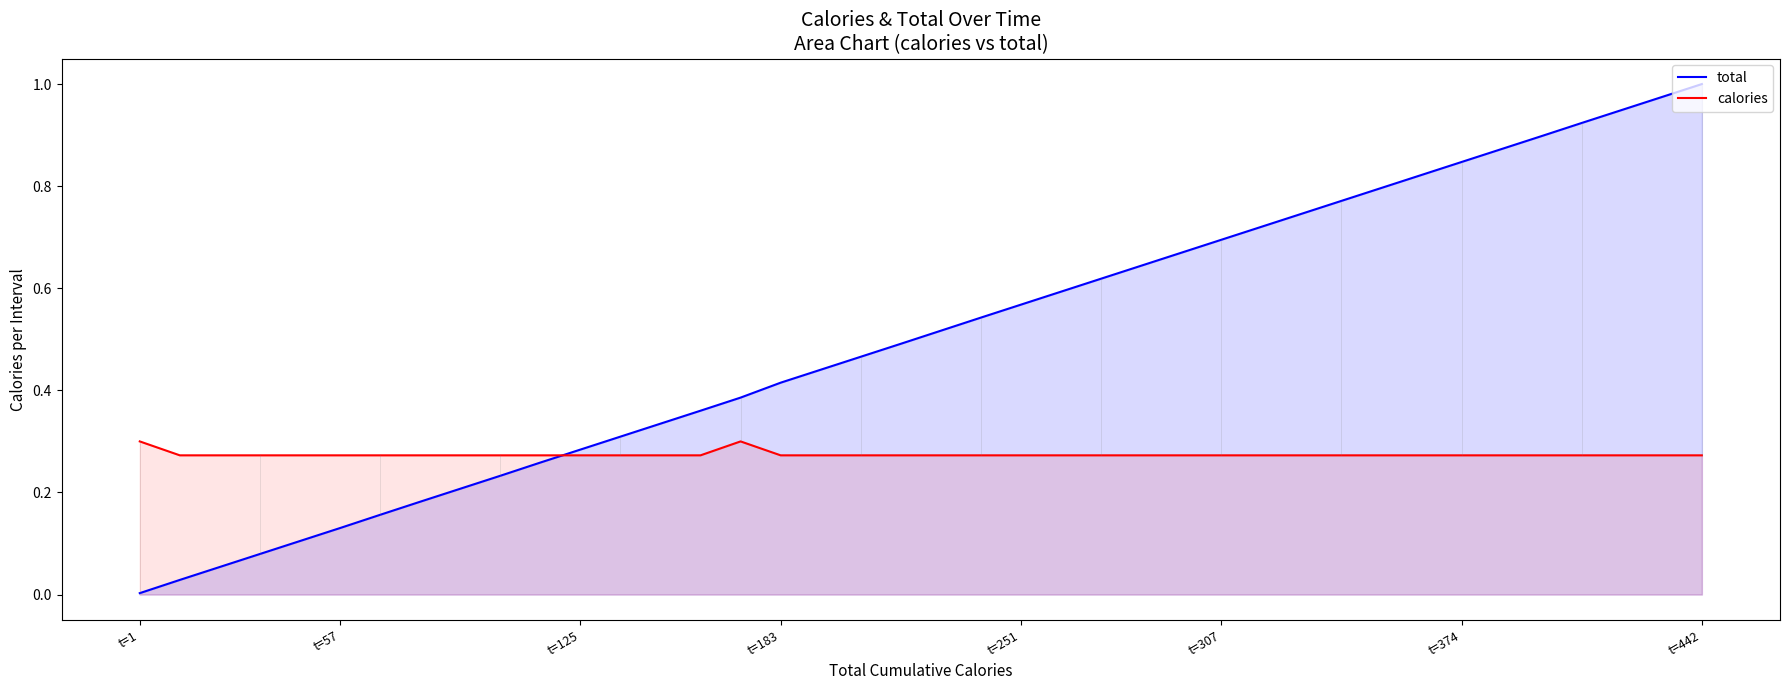

What is the value of the calories point at the 27th from the left?

0.3